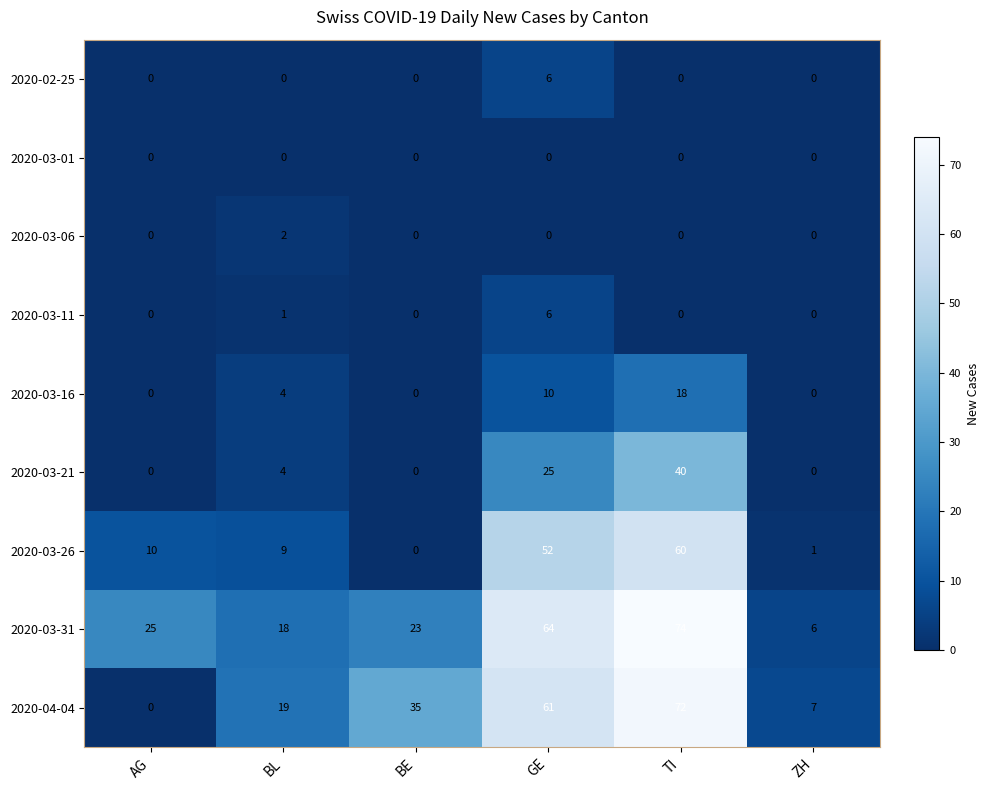

What is the total value across all series at GE?

224